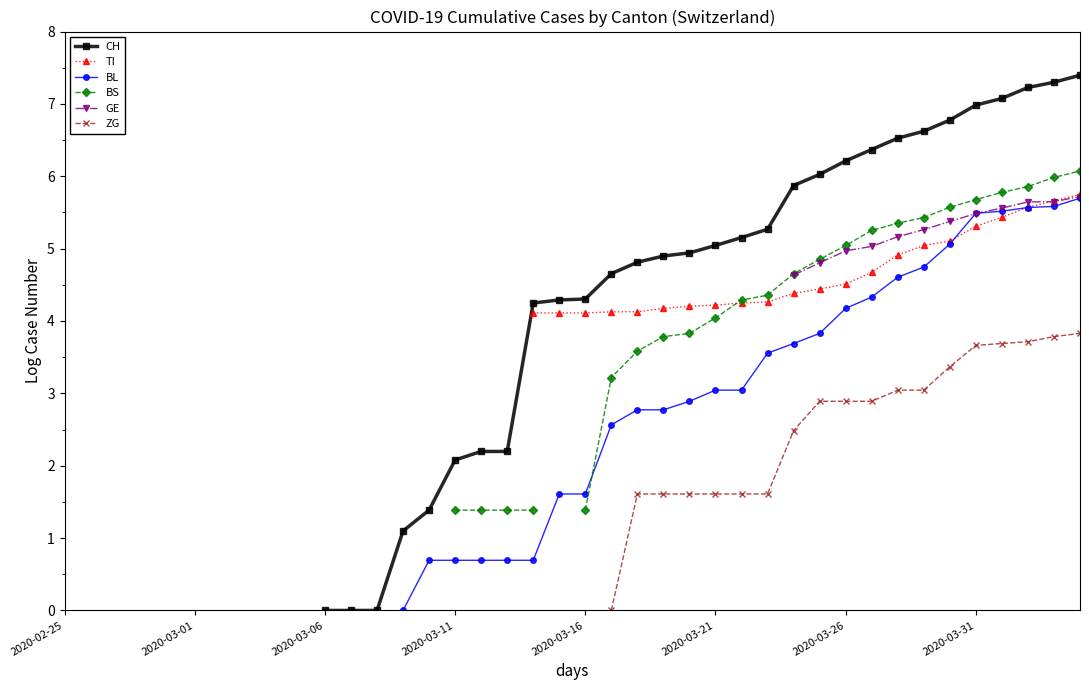

True or false: CH and TI cross at least once.

False